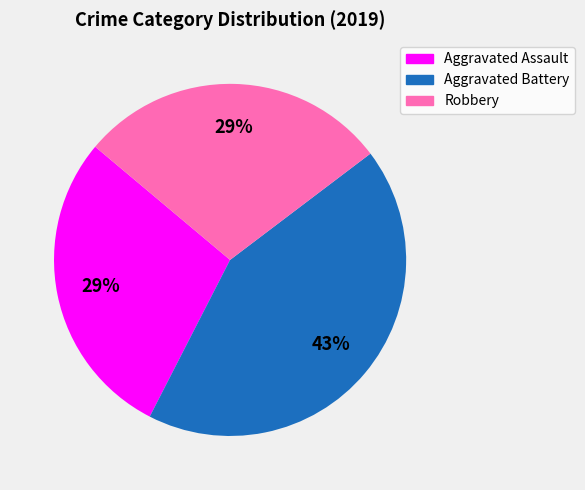

Which slice is the largest?

Aggravated Battery